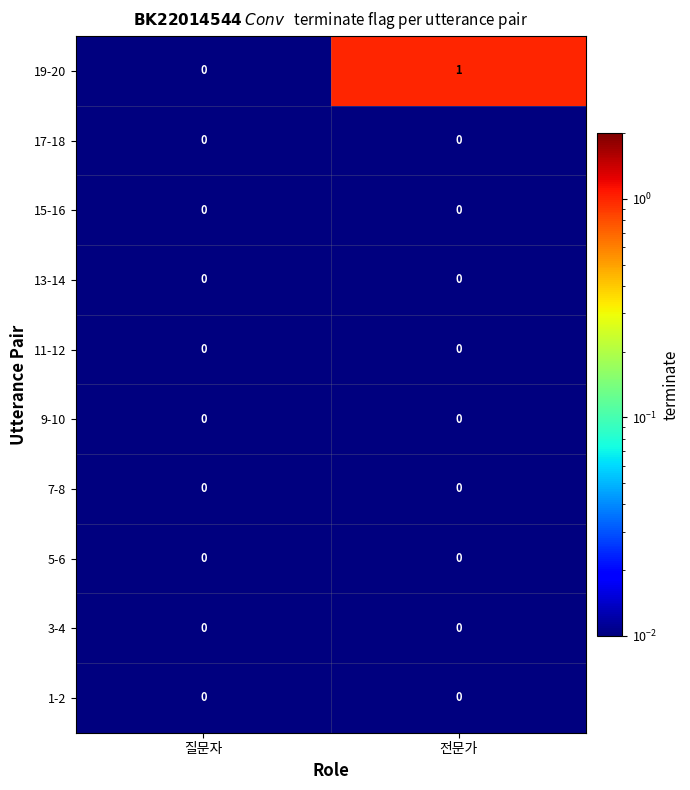

True or false: 7-8 has a value of 0 at 질문자.

True